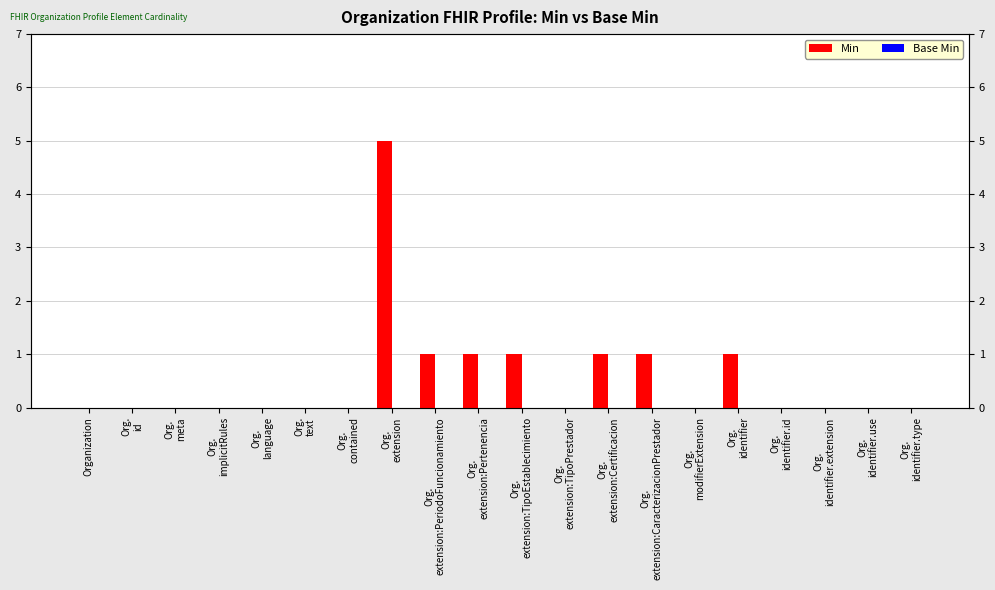

What is the label of the 6th bar from the left?

Org.
text